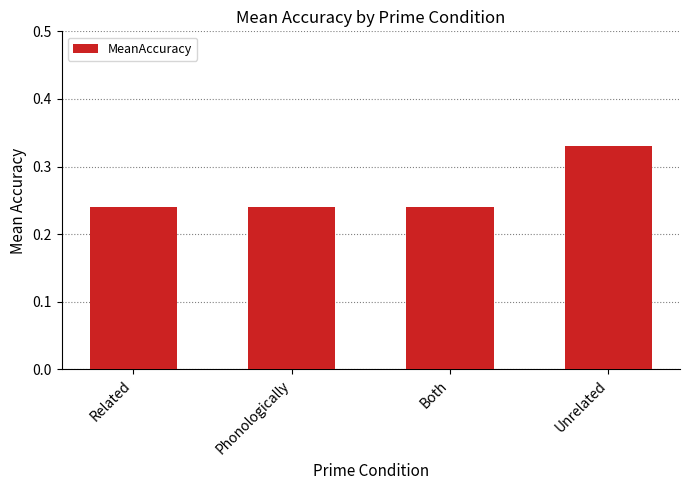

At which category does the chart reach its peak across all series?

Unrelated